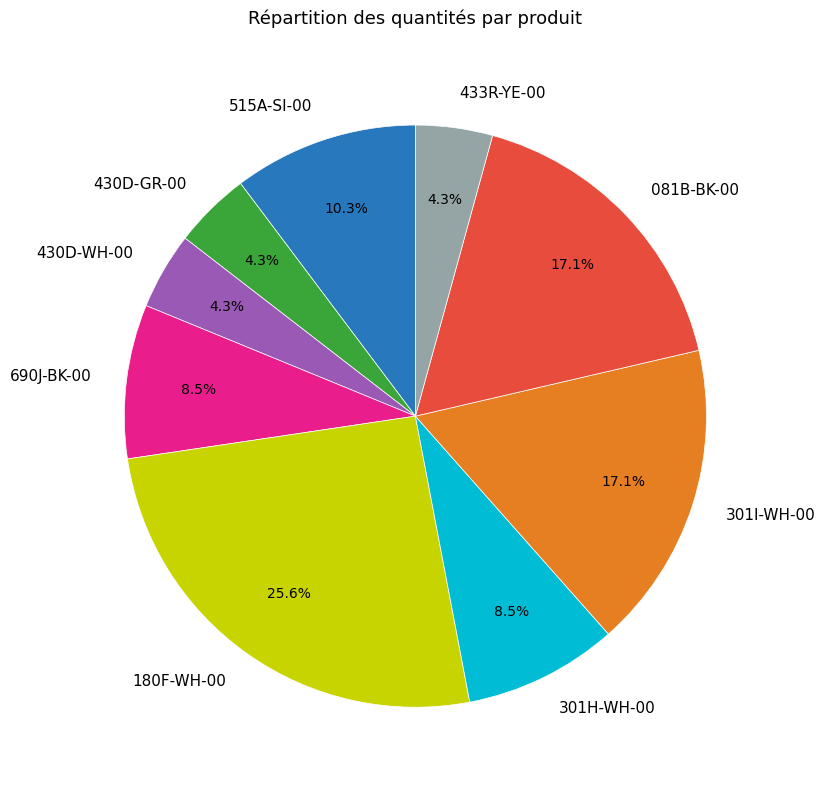

To the nearest percent, what portion does 301I-WH-00 represent?

17%